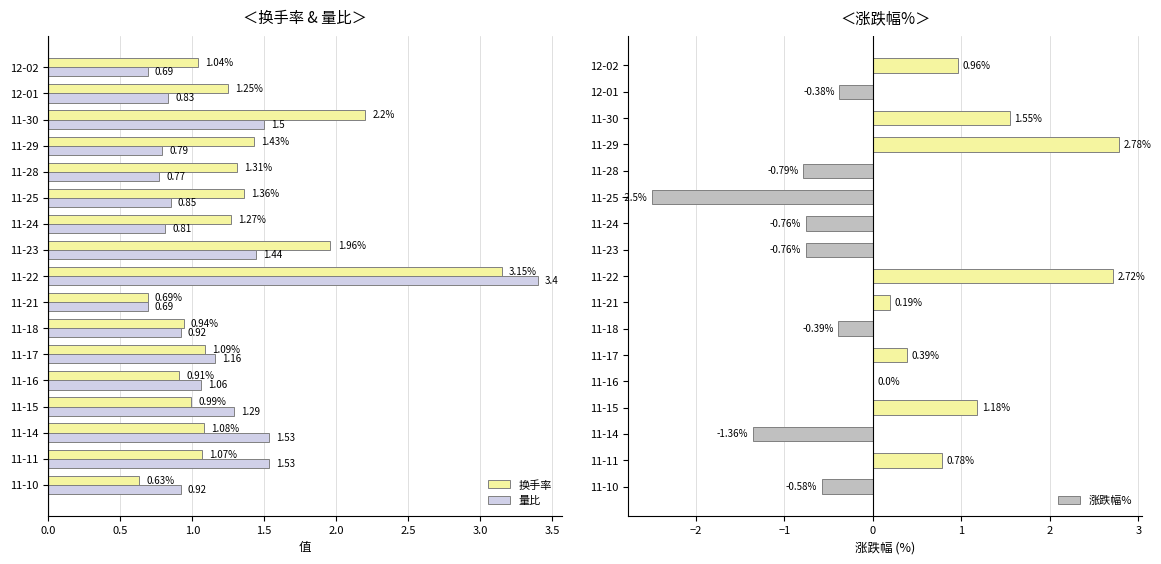

The value of 量比 at 11-30 is 1.5. True or false?

True